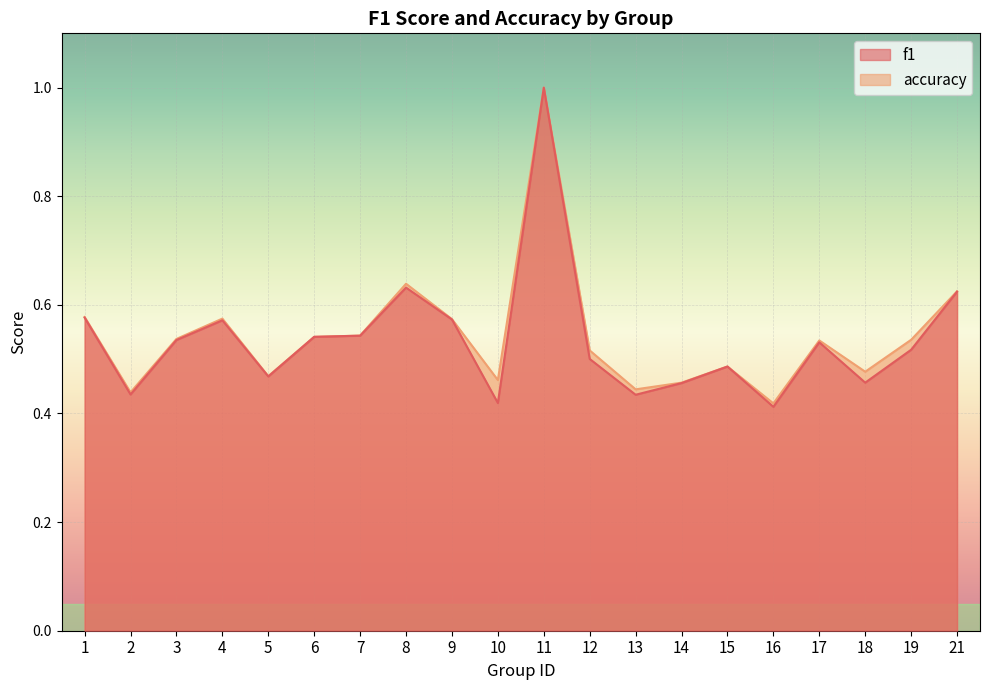

Rank the categories by f1 value from lowest to highest.

16, 10, 13, 2, 14, 18, 5, 15, 12, 19, 17, 3, 6, 7, 4, 9, 1, 21, 8, 11